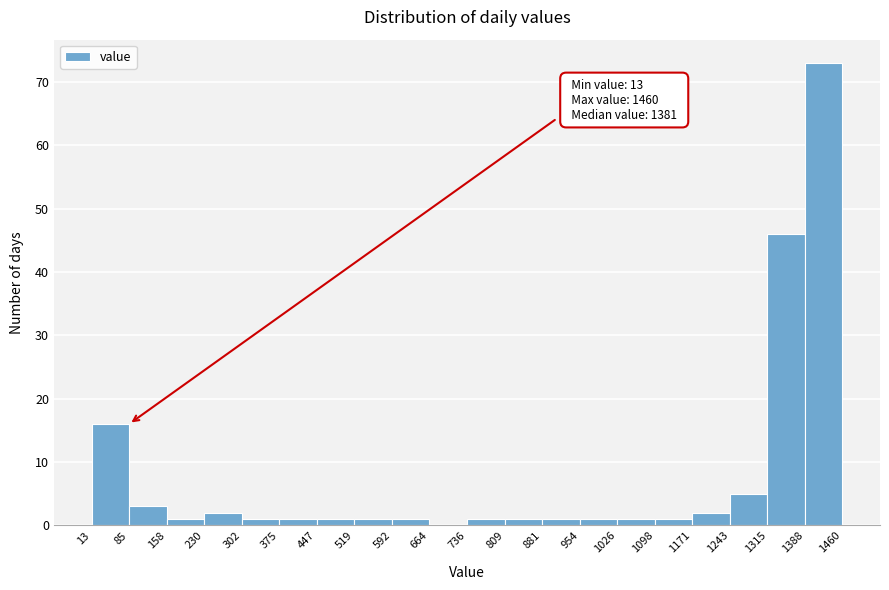

Over which range of the x-axis is the bar tallest?

1388 to 1460